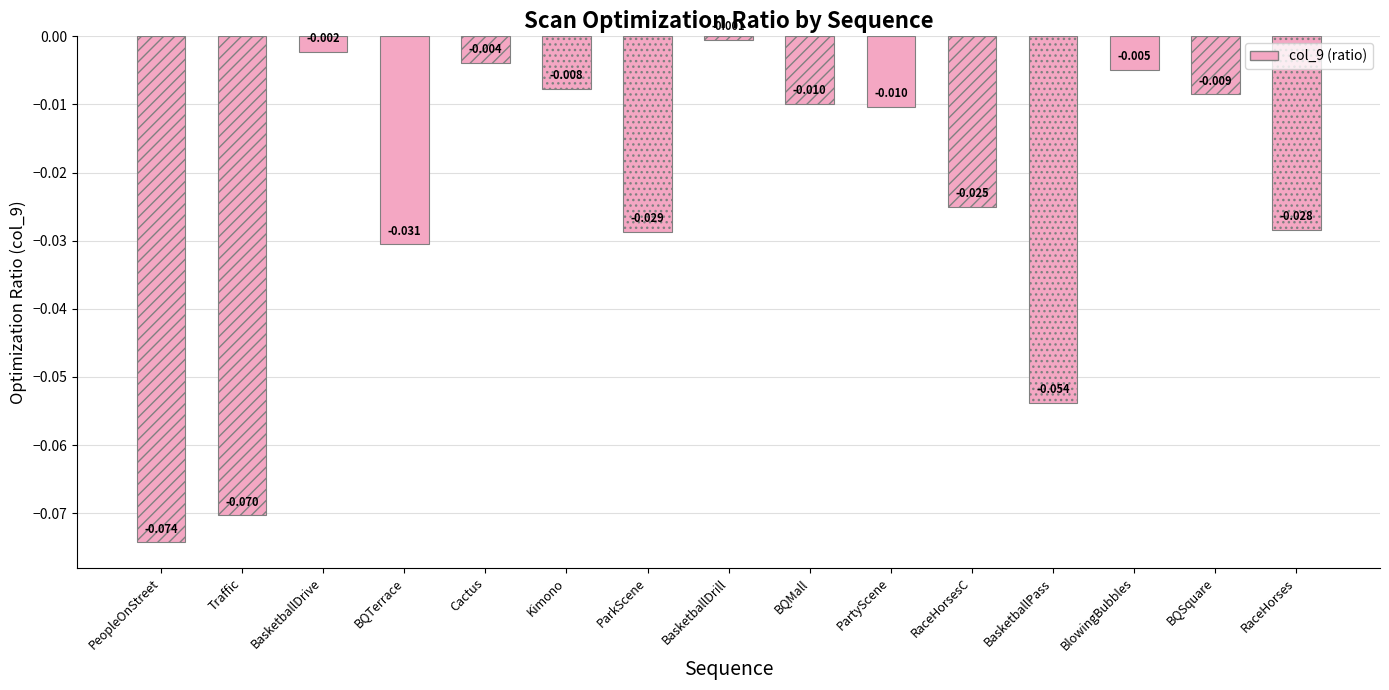

What is the label of the 1st bar from the left?

PeopleOnStreet